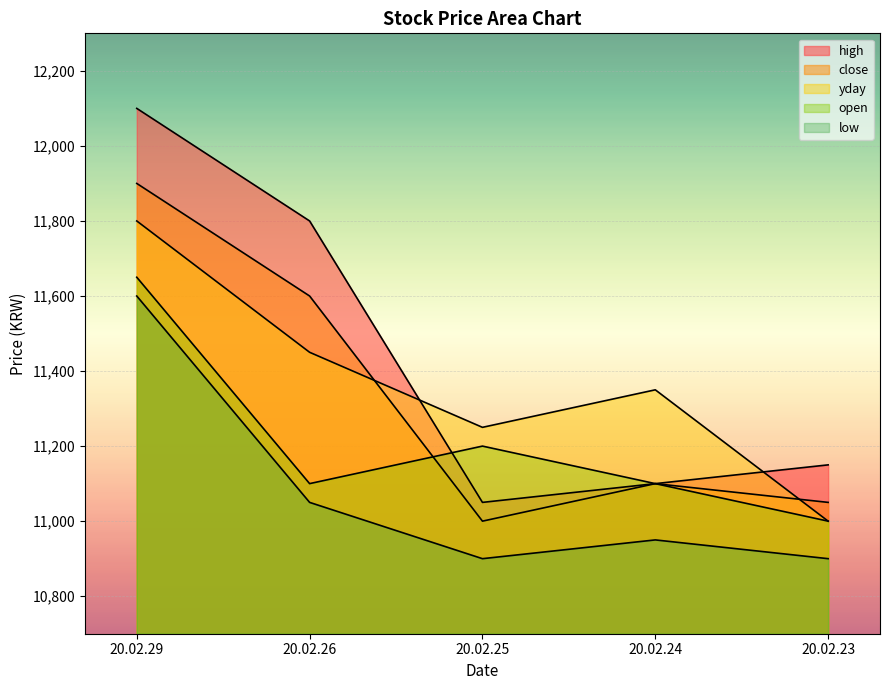

Is the value of high at 20.02.29 greater than the value of open at 20.02.29?

Yes